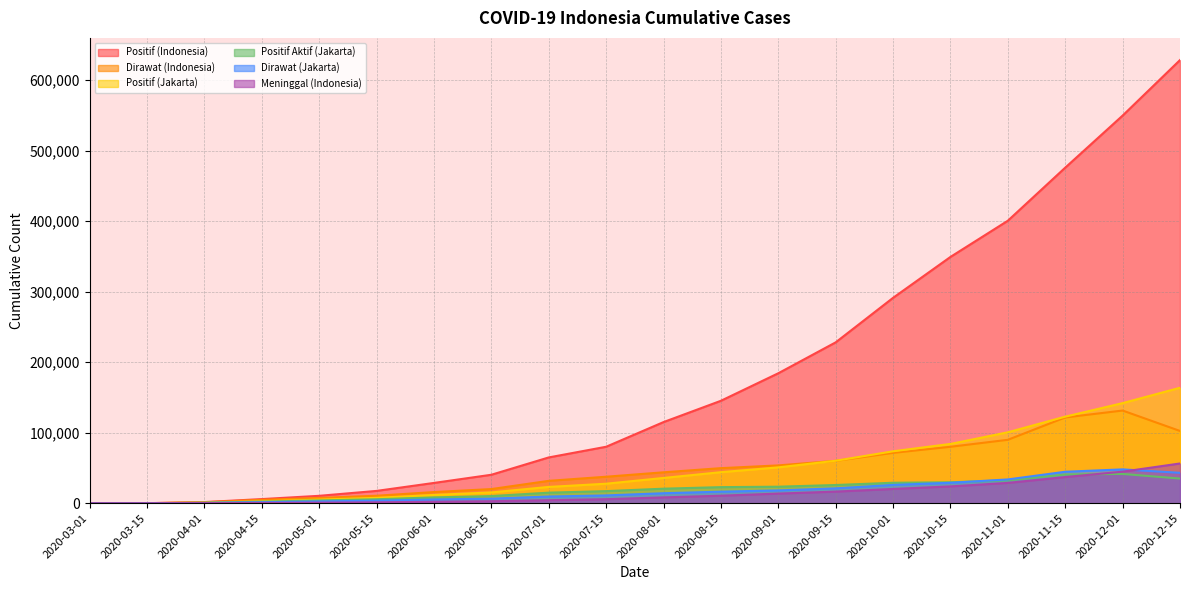

How many times do Positif Aktif (Jakarta) and Dirawat (Jakarta) cross each other?

1